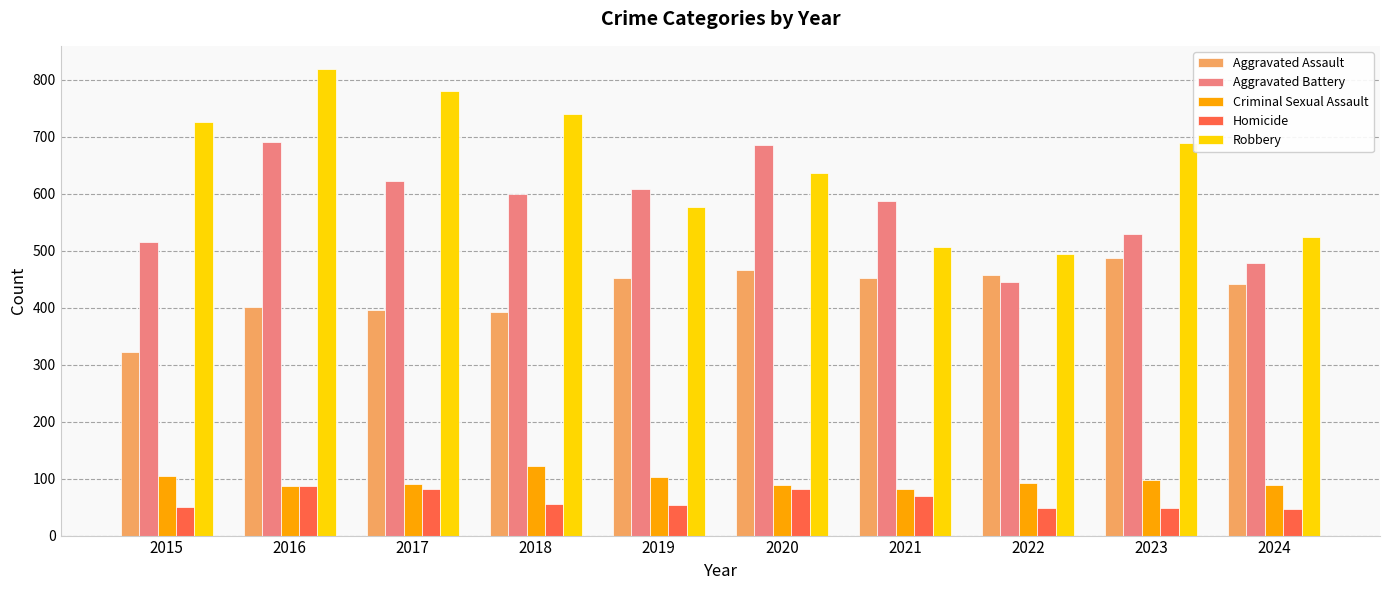

What is the spread (max minus min) of values at 2019?

555